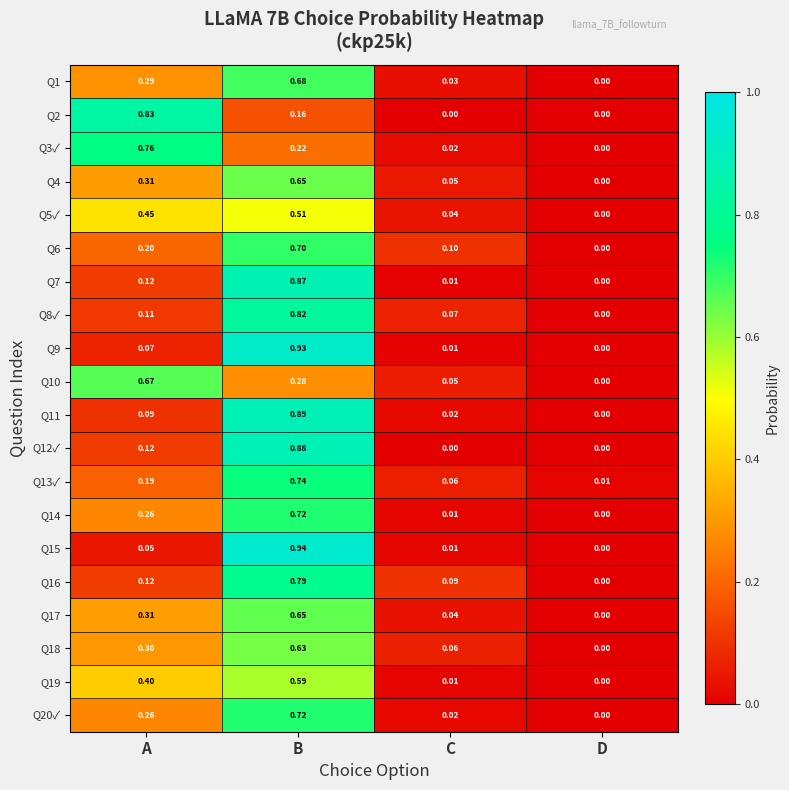

Rank the categories by Q20✓ value from highest to lowest.

B, A, C, D